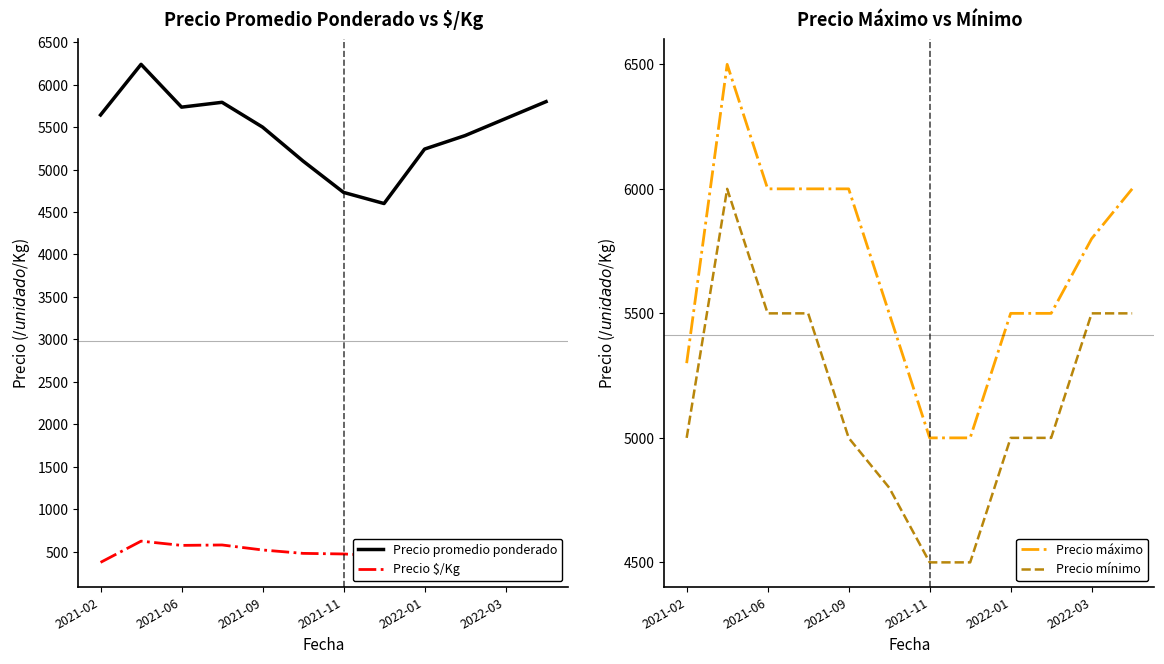

True or false: Precio mínimo and Precio máximo cross at least once.

False